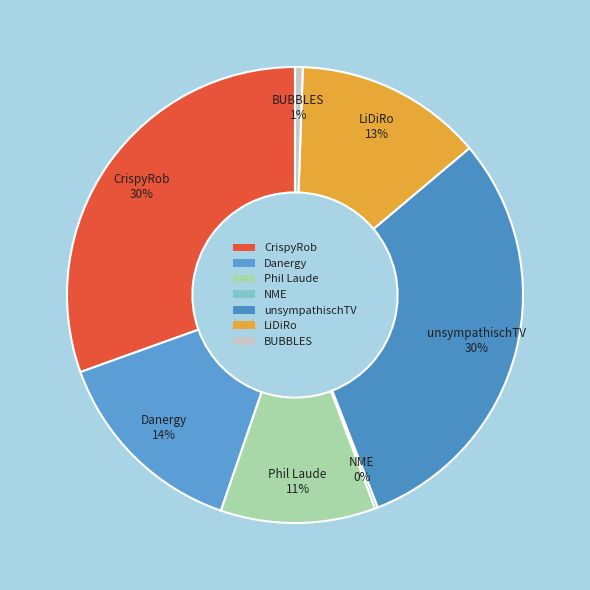

Is there any slice that represents more than half of the pie?

No